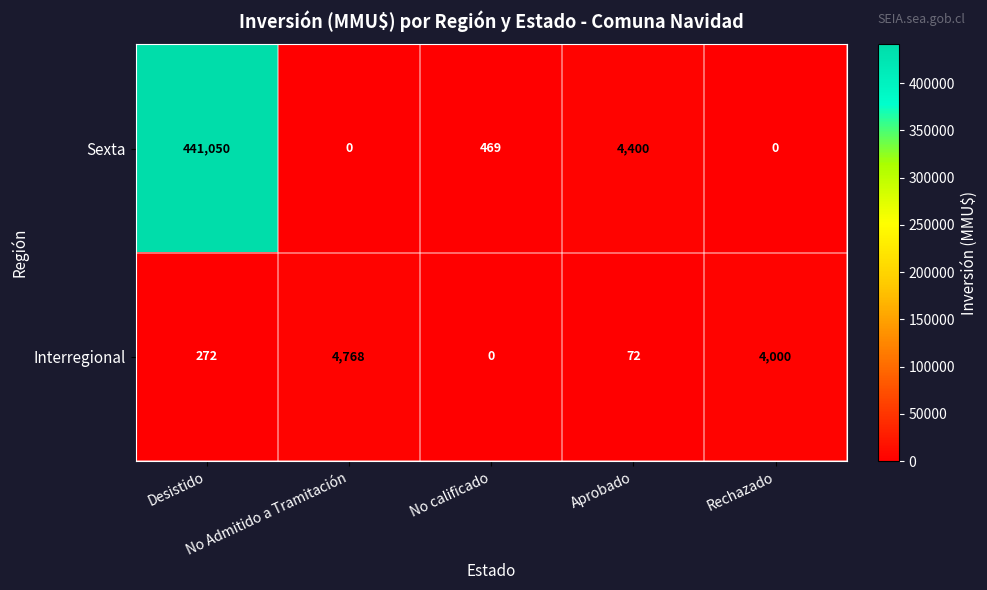

What is the total value across all series at No Admitido a Tramitación?

4768